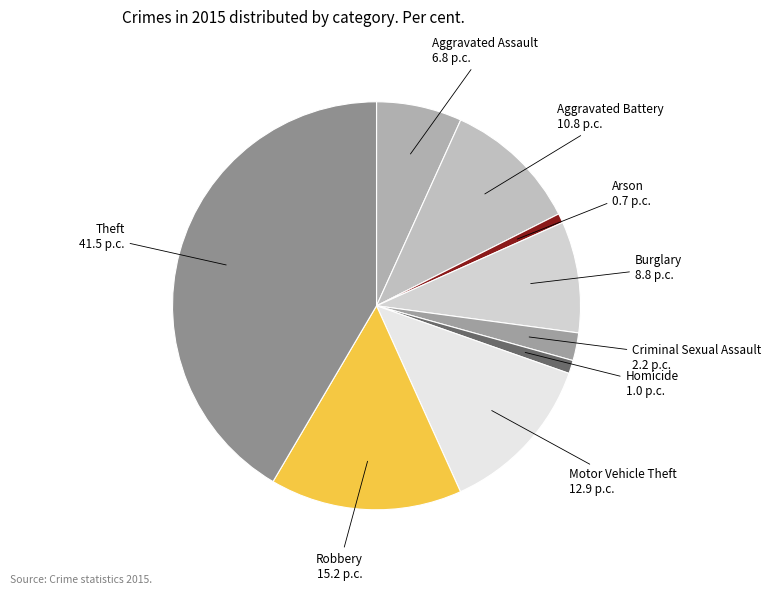

Is there any slice that represents more than half of the pie?

No